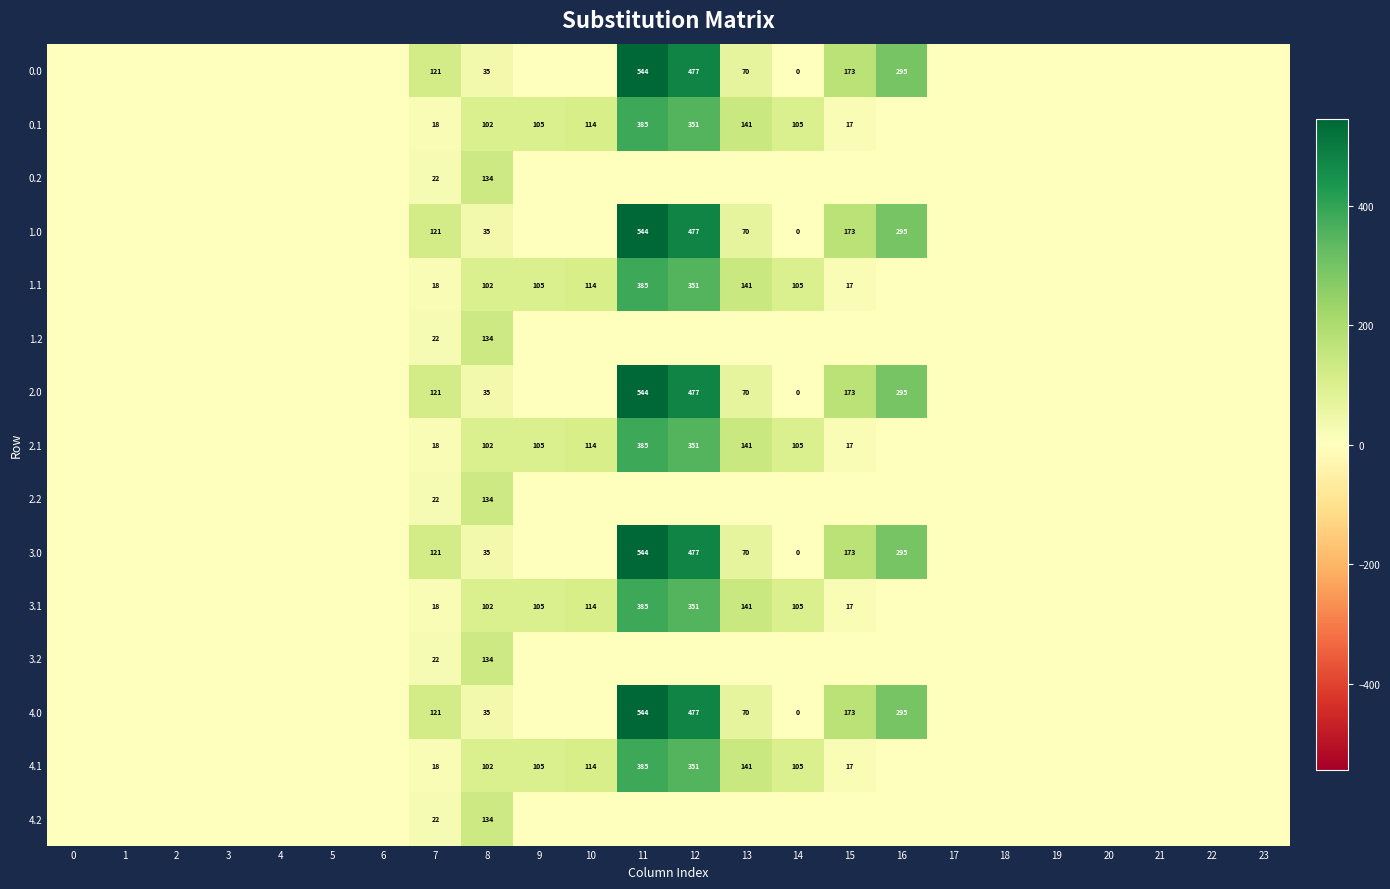

Is it true that 0.1 equals 141 at 14?

False